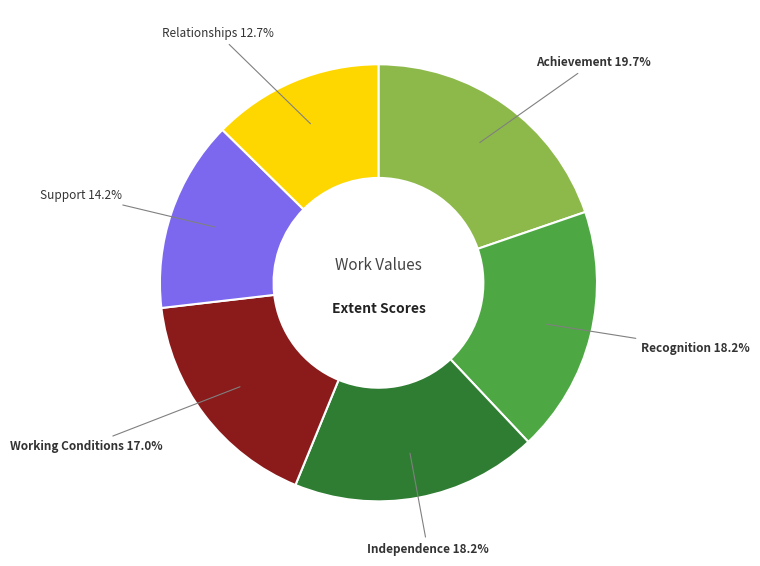

Is there any slice that represents more than half of the pie?

No